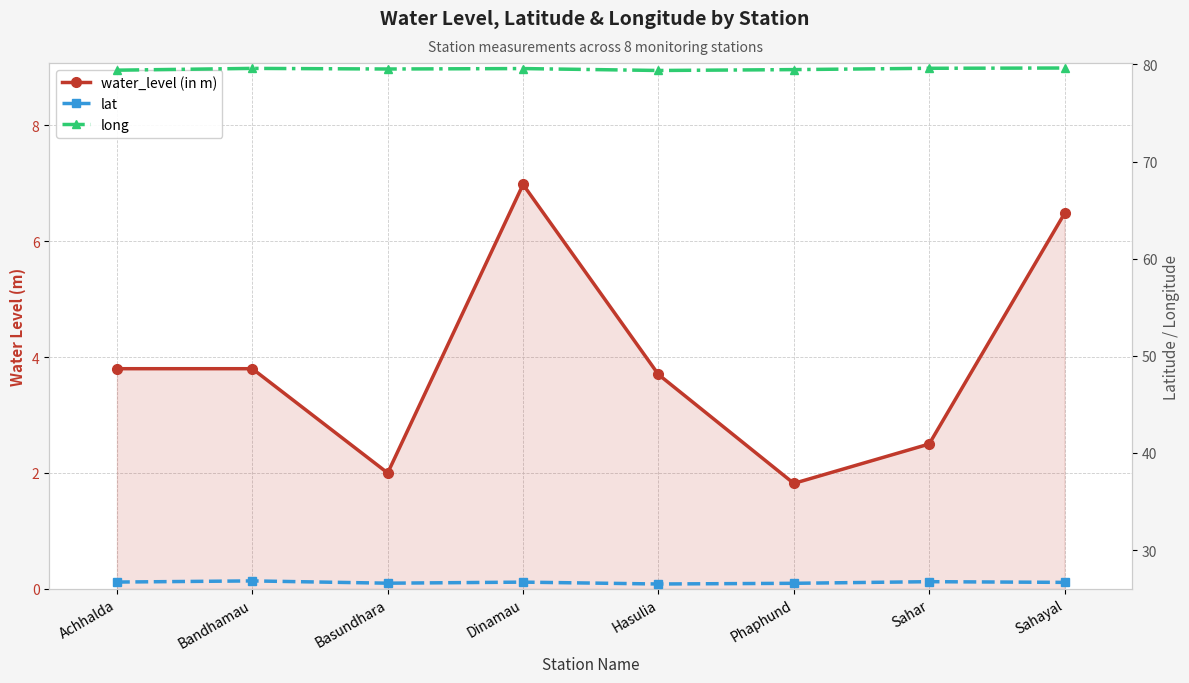

Rank the categories by long value from lowest to highest.

Hasulia, Achhalda, Phaphund, Basundhara, Dinamau, Bandhamau, Sahar, Sahayal